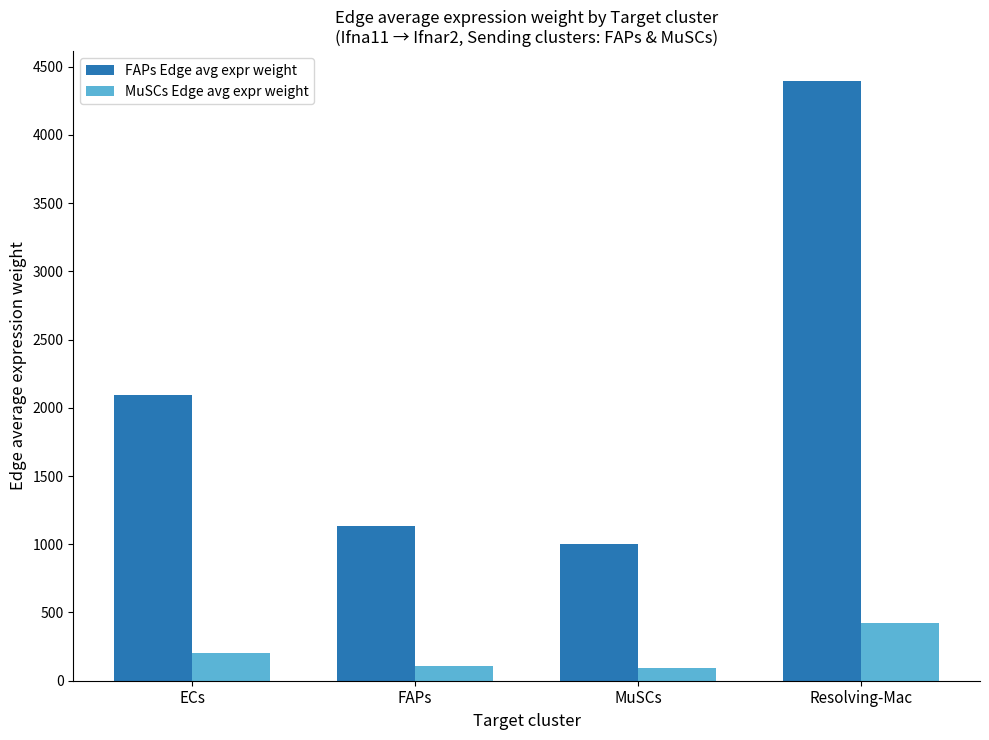

Rank the categories by FAPs Edge avg expr weight value from highest to lowest.

Resolving-Mac, ECs, FAPs, MuSCs